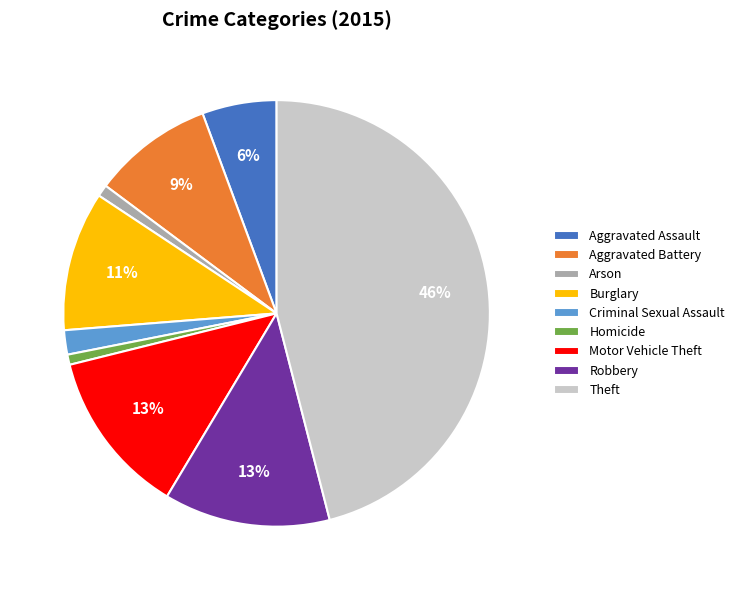

Which has a higher value, Homicide or Motor Vehicle Theft?

Motor Vehicle Theft